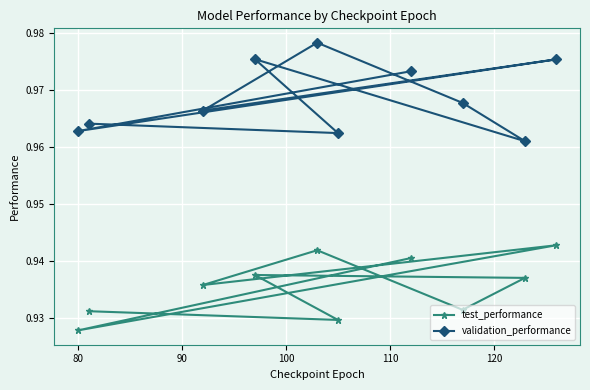

True or false: test_performance and validation_performance cross at least once.

False